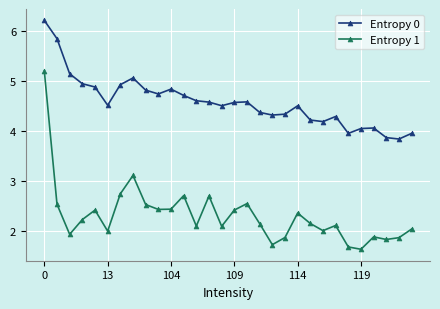

What are all the series names shown in the legend?

Entropy 0, Entropy 1